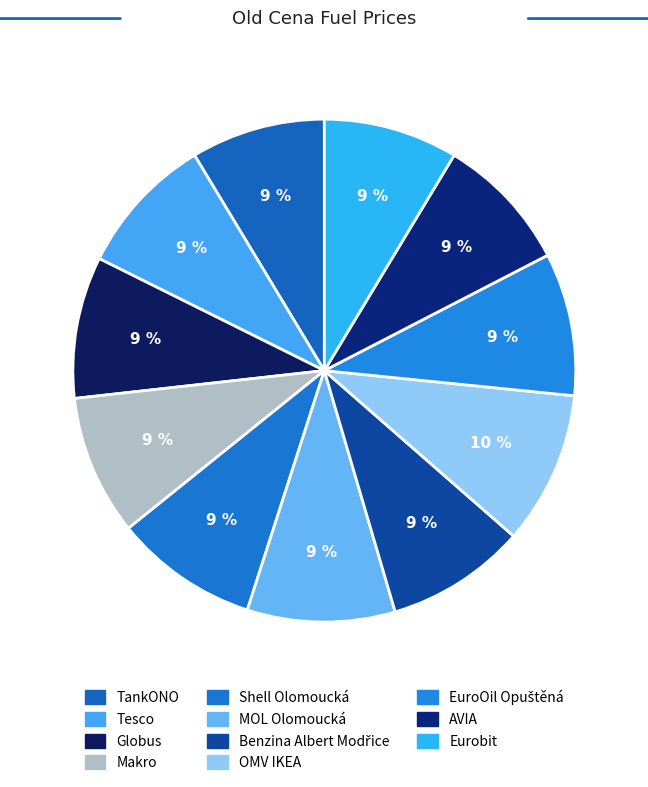

What is the change in value from Tesco to AVIA?

-1.0